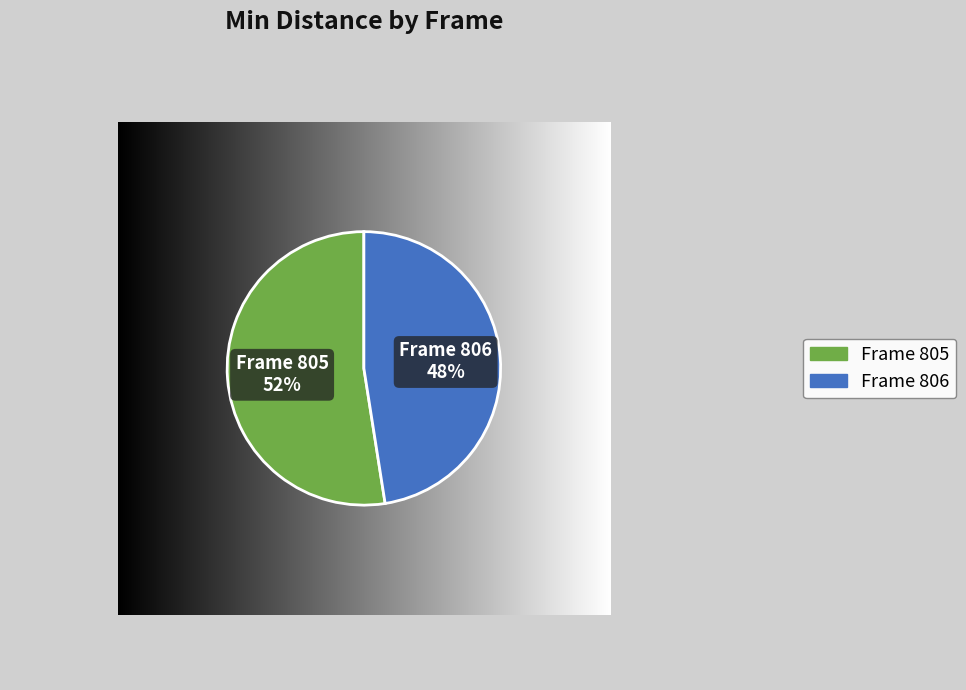

Which slice is the smallest?

Frame 806